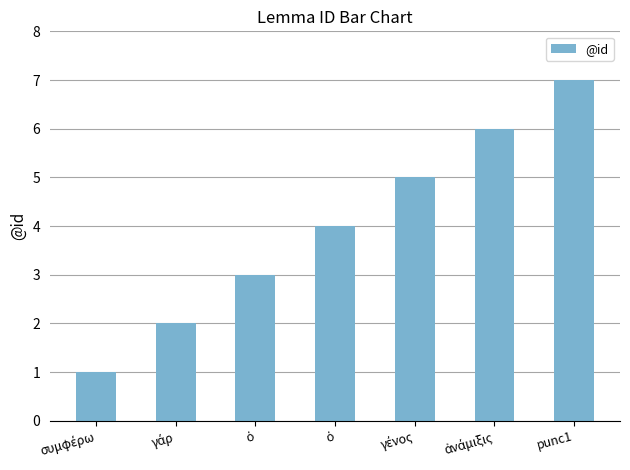

Rank the categories by value from lowest to highest.

συμφέρω, γάρ, ὁ, ὁ, γένος, ἀνάμιξις, punc1